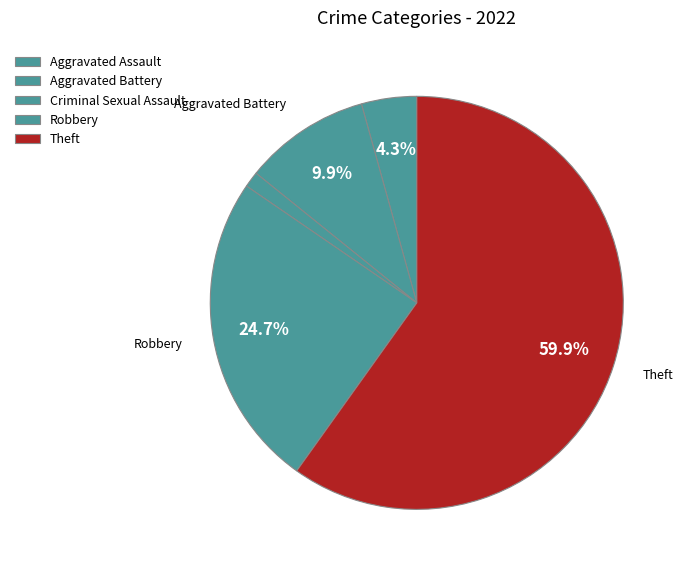

What percentage is the Aggravated Battery slice, to the nearest percent?

10%